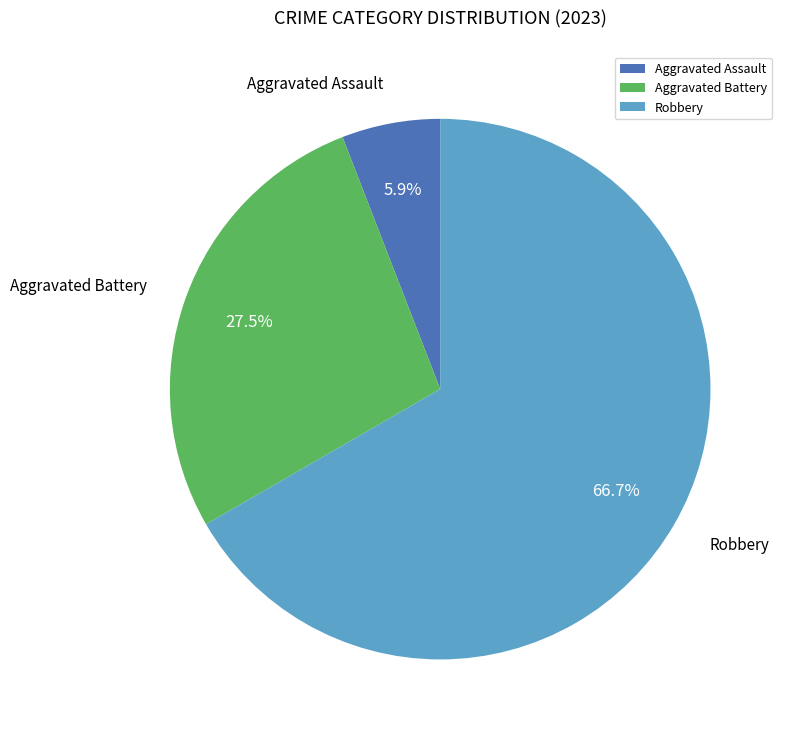

What is the largest slice in the pie chart?

Robbery